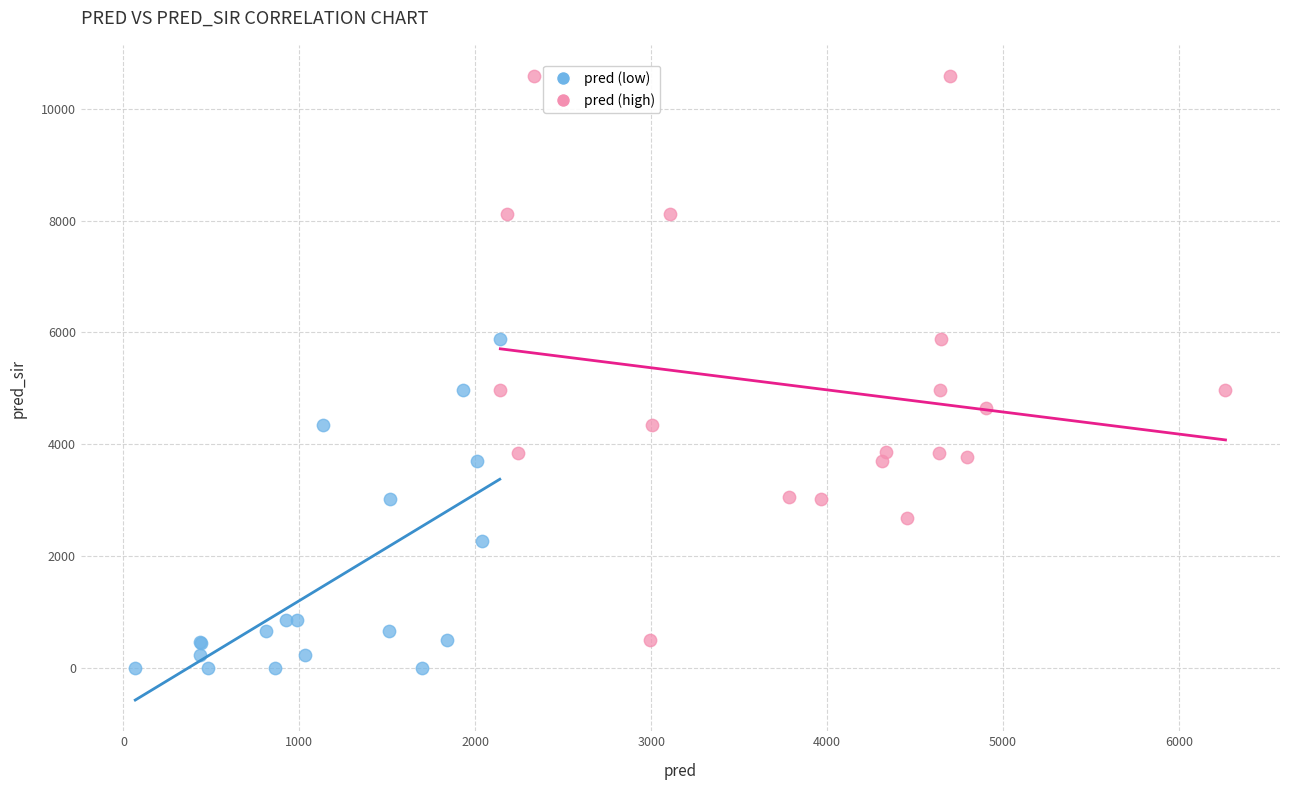

Which series has the largest Y range (max minus min)?

pred (high)